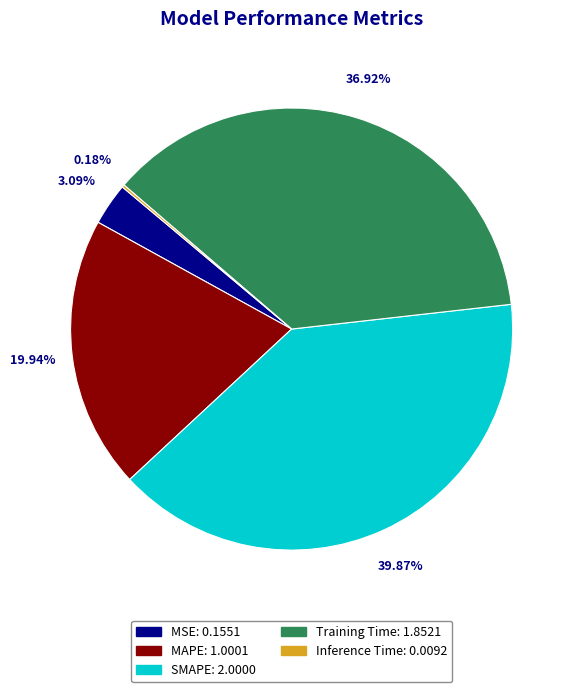

Between MSE and Training Time, which is larger?

Training Time